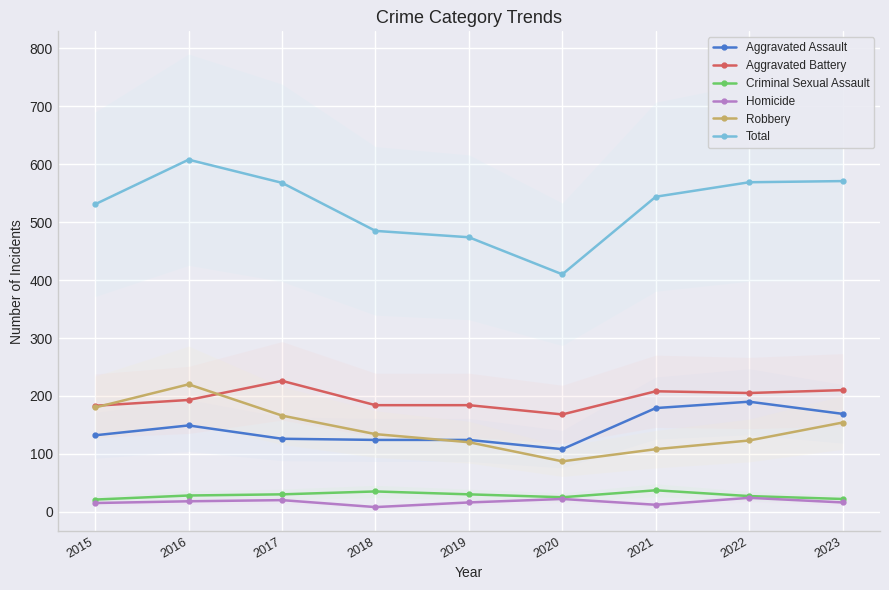

The value of Robbery at 2017 is 89. True or false?

False